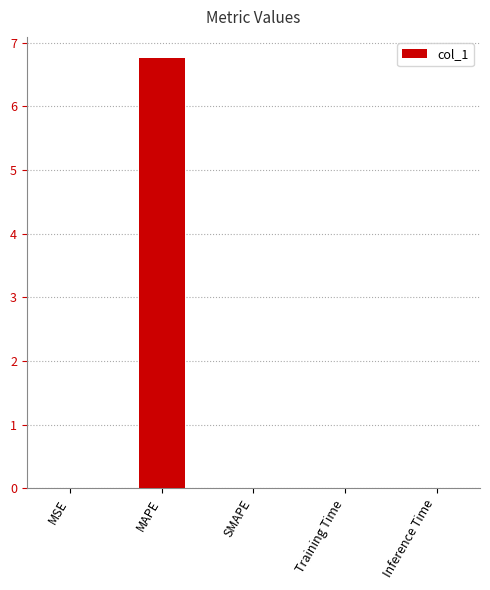

The chart shows a value of -2.2 at SMAPE. True or false?

False